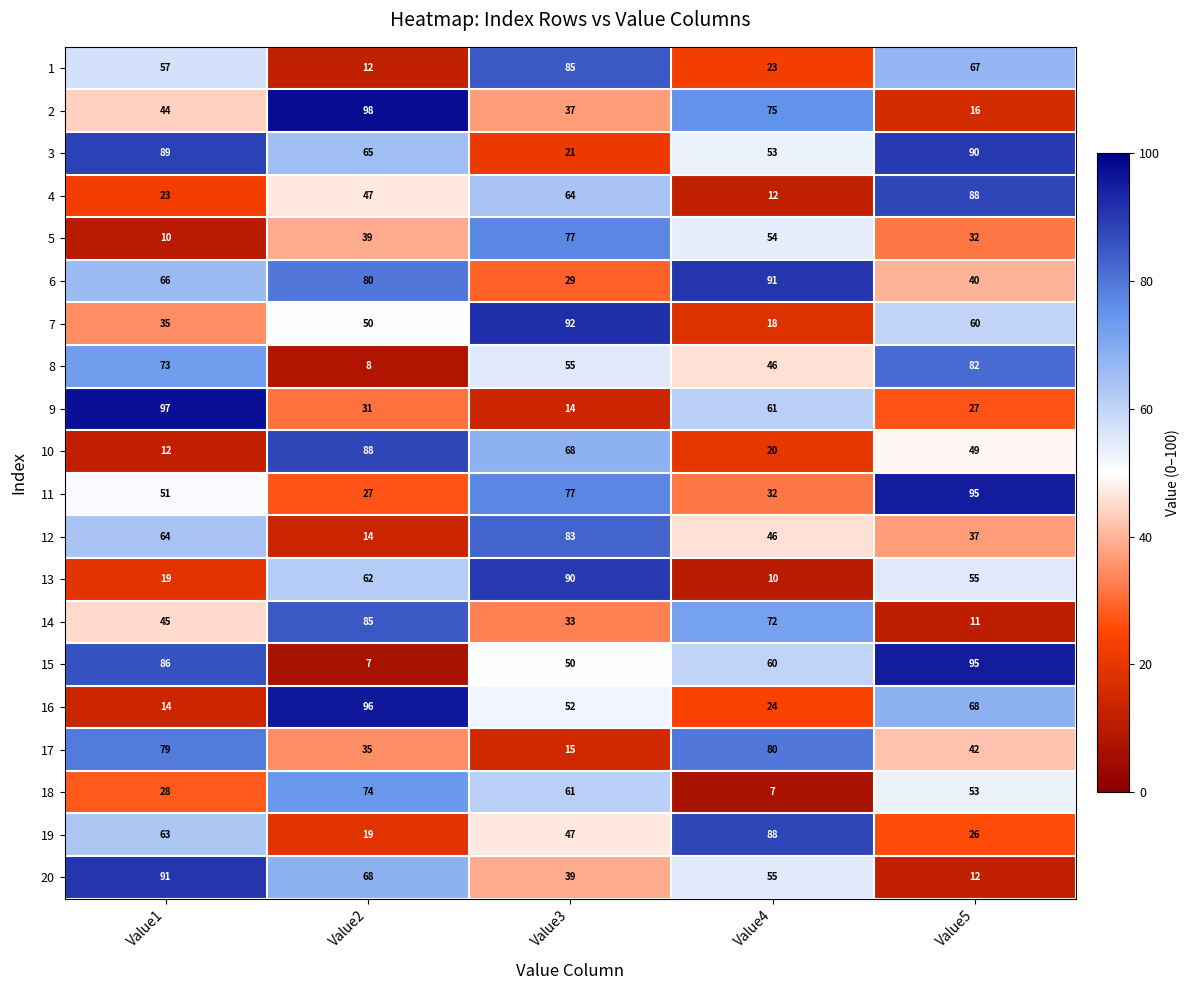

Count the number of data series in this chart.

20